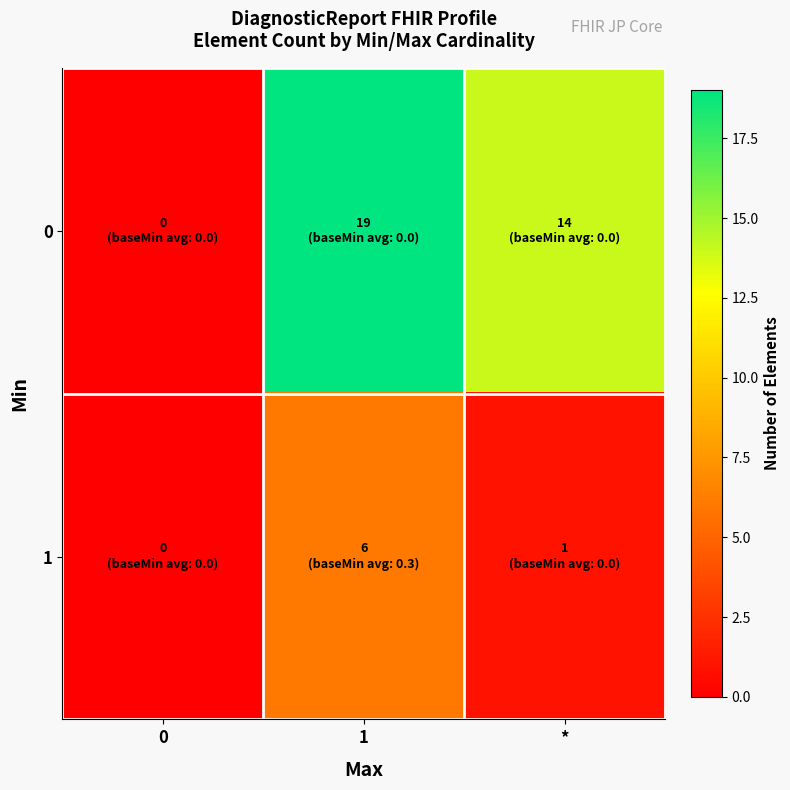

Rank the series by their average value, from lowest to highest.

1, 0